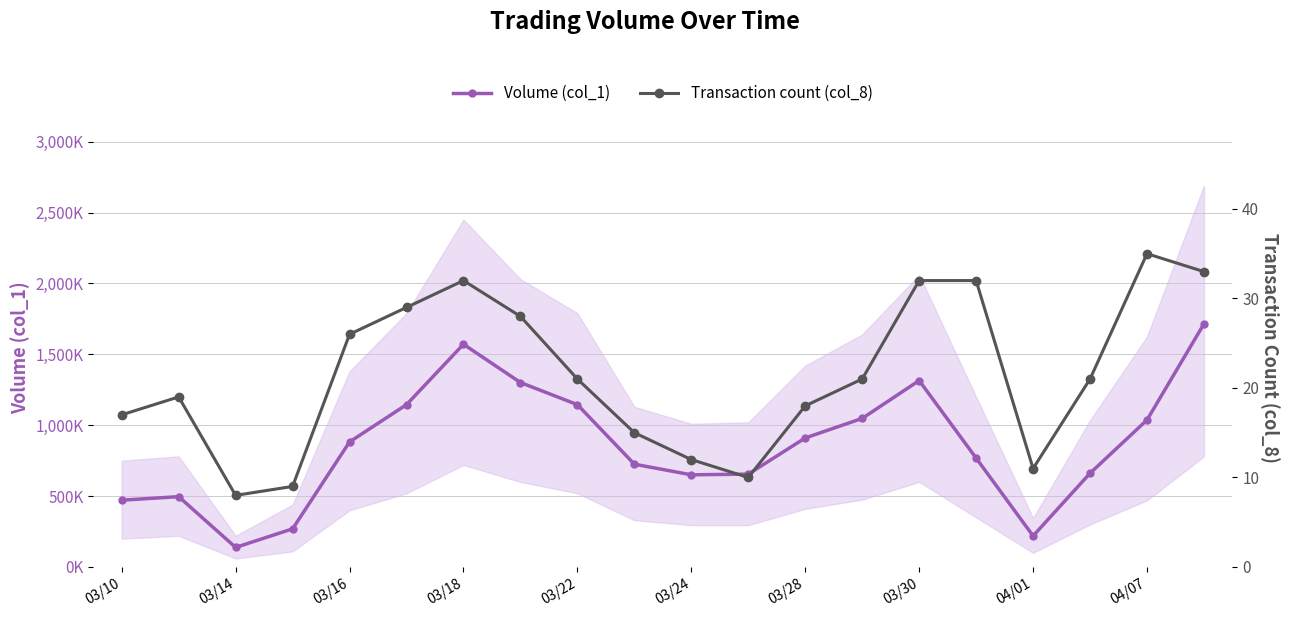

In Transaction count (col_8), how many points are lower than both neighbors (excluding endpoints)?

3